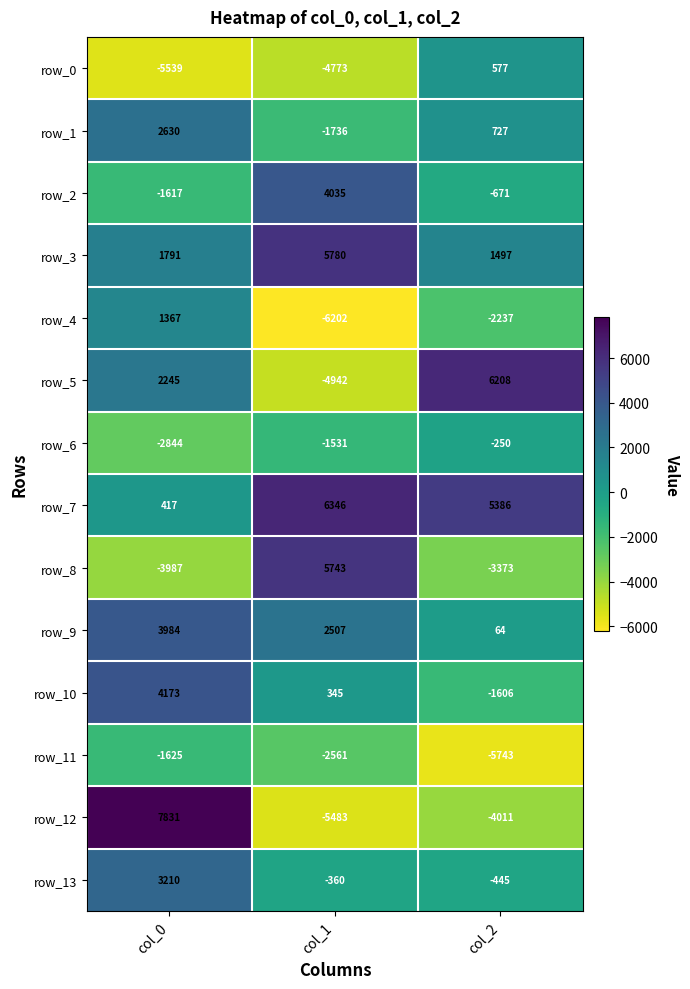

At col_2, list the series in order from largest to smallest.

row_5, row_7, row_3, row_1, row_0, row_9, row_6, row_13, row_2, row_10, row_4, row_8, row_12, row_11